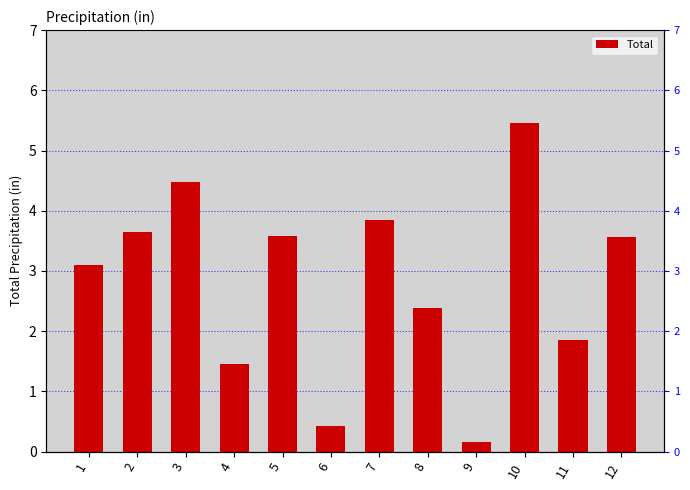

The value at 11 is 1.9. True or false?

True